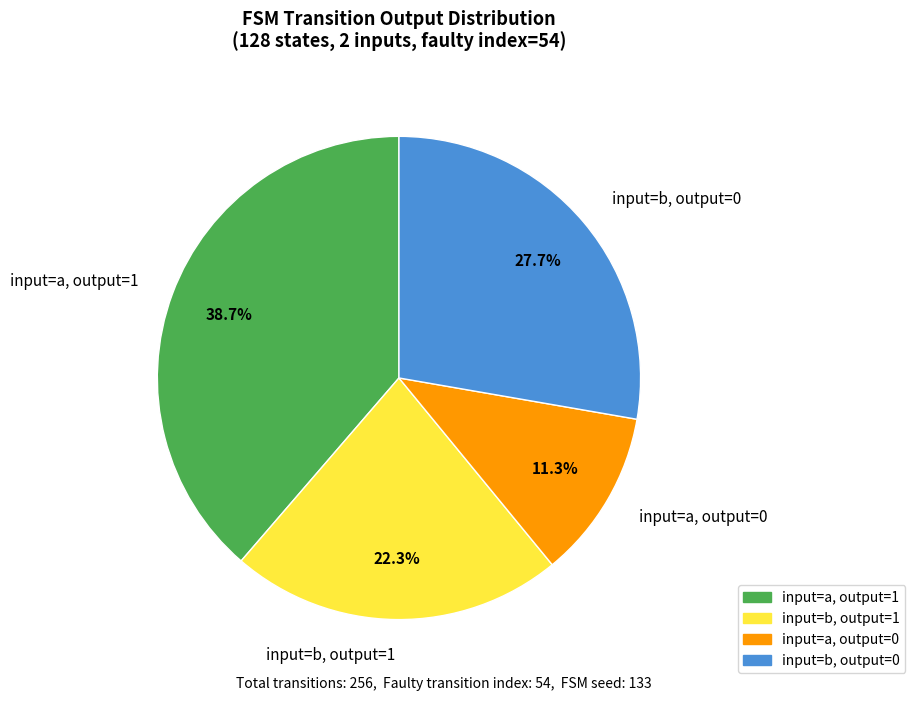

What percentage do input=a, output=1 and input=b, output=0 together represent?

66.4%